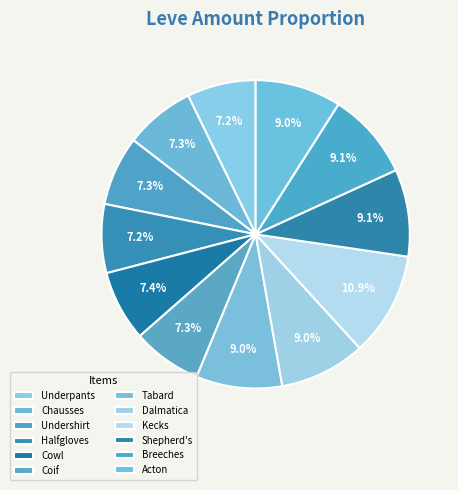

How many segments does this pie chart have?

12